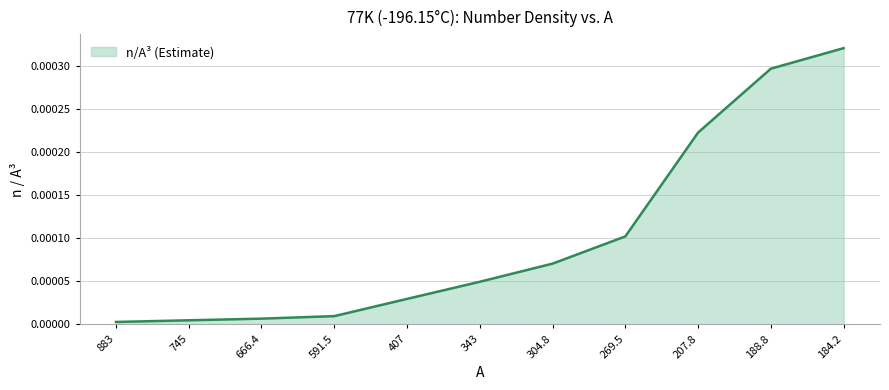

What position from the right is 591.5?

8